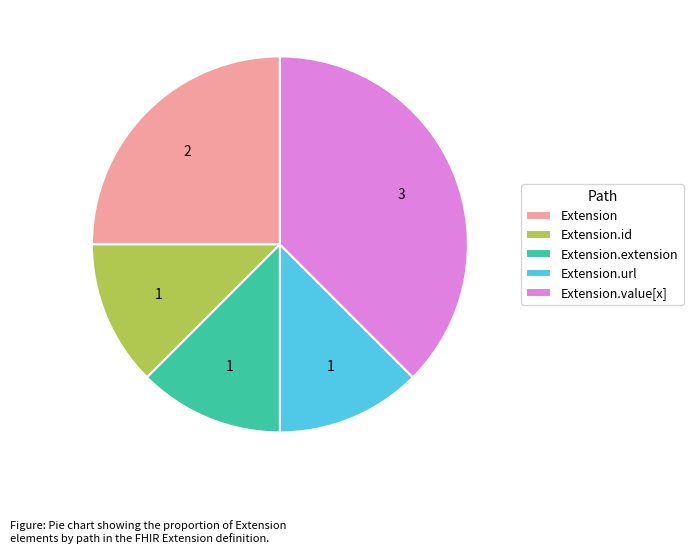

Which slice is the largest?

Extension.value[x]